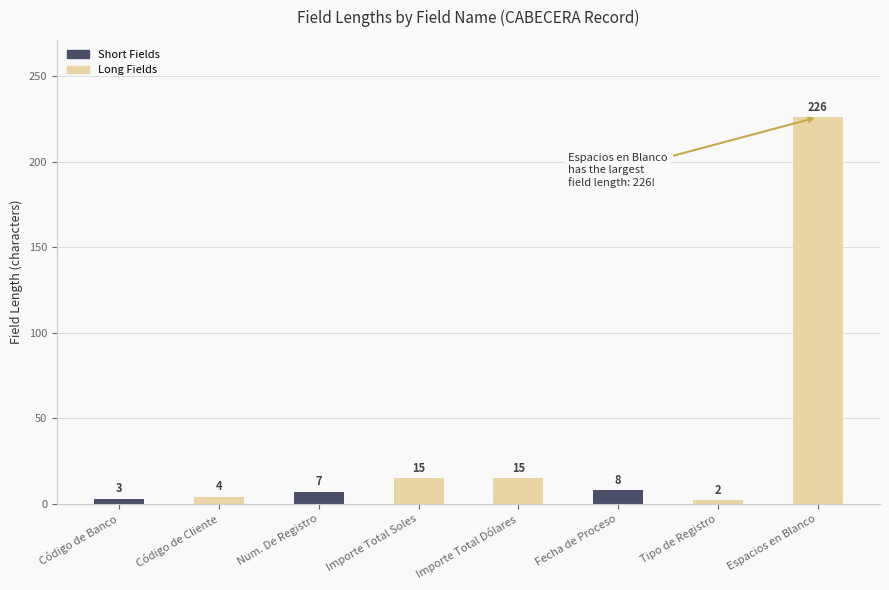

Reading left to right, list all the values displayed in this chart.

3	4	7	15	15	8	2	226